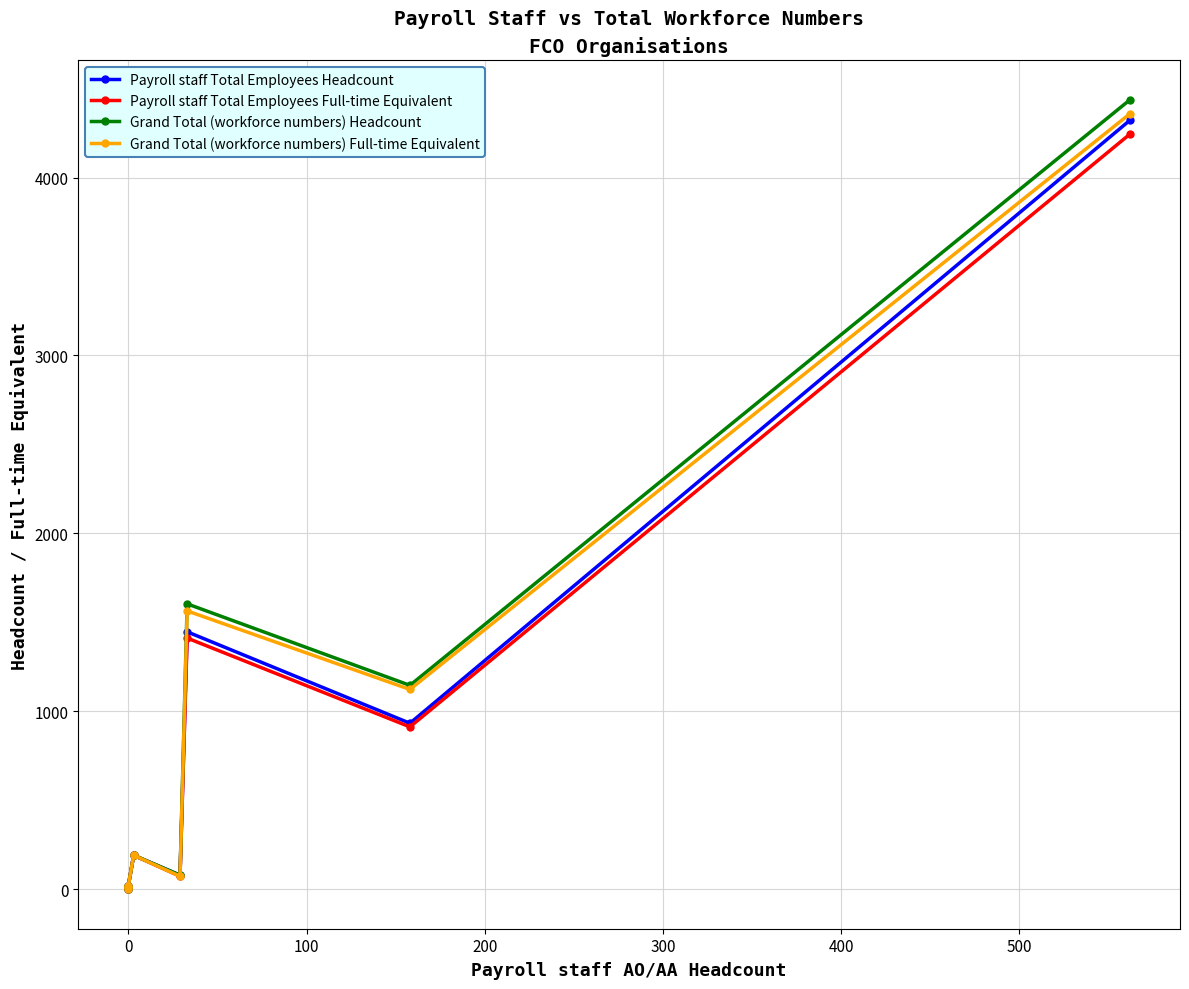

What is the difference between the maximum and minimum values in the Payroll staff Total Employees Headcount series?

4322.0